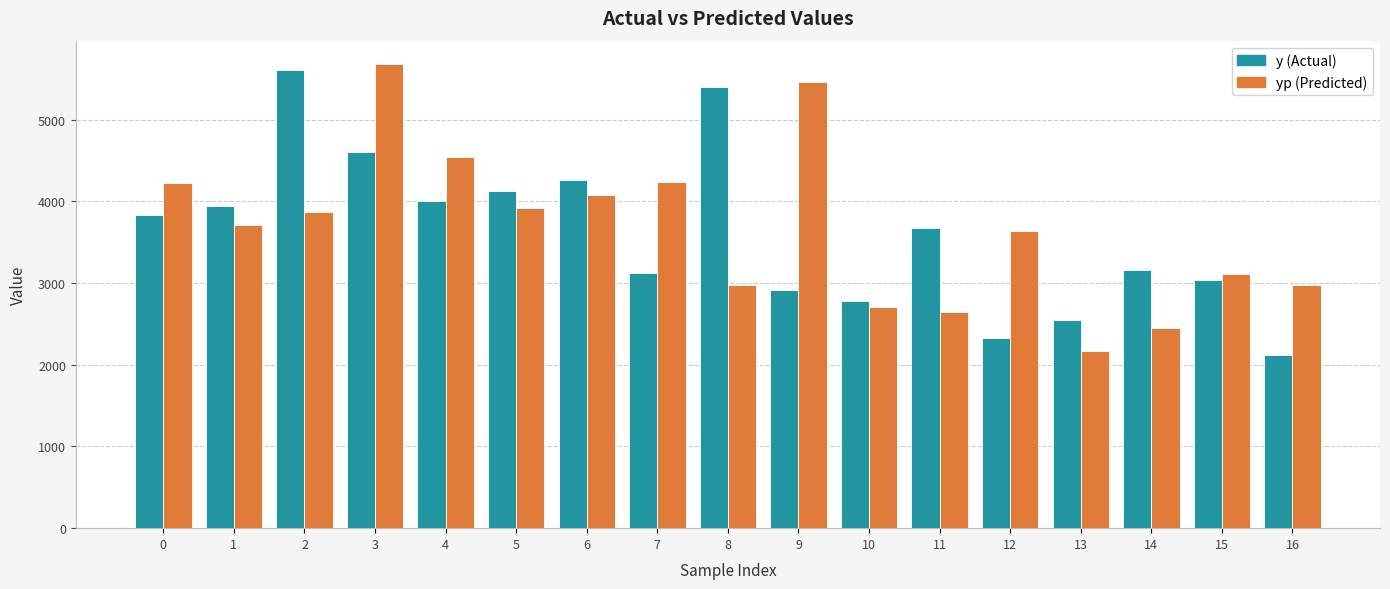

Are the bars grouped side by side (vs. stacked)?

Yes